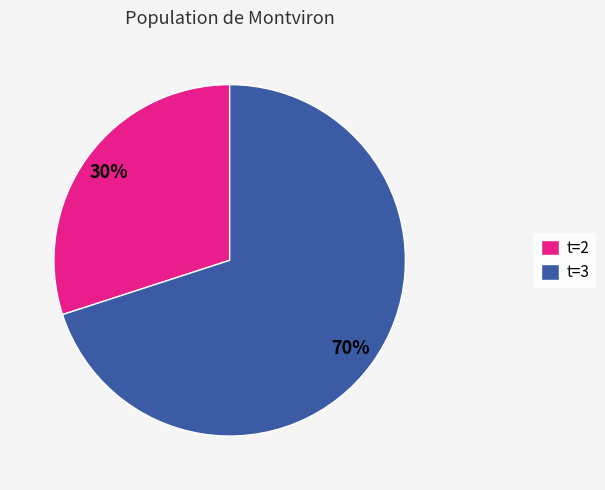

Is it true that t=3 is 82% of the pie?

False